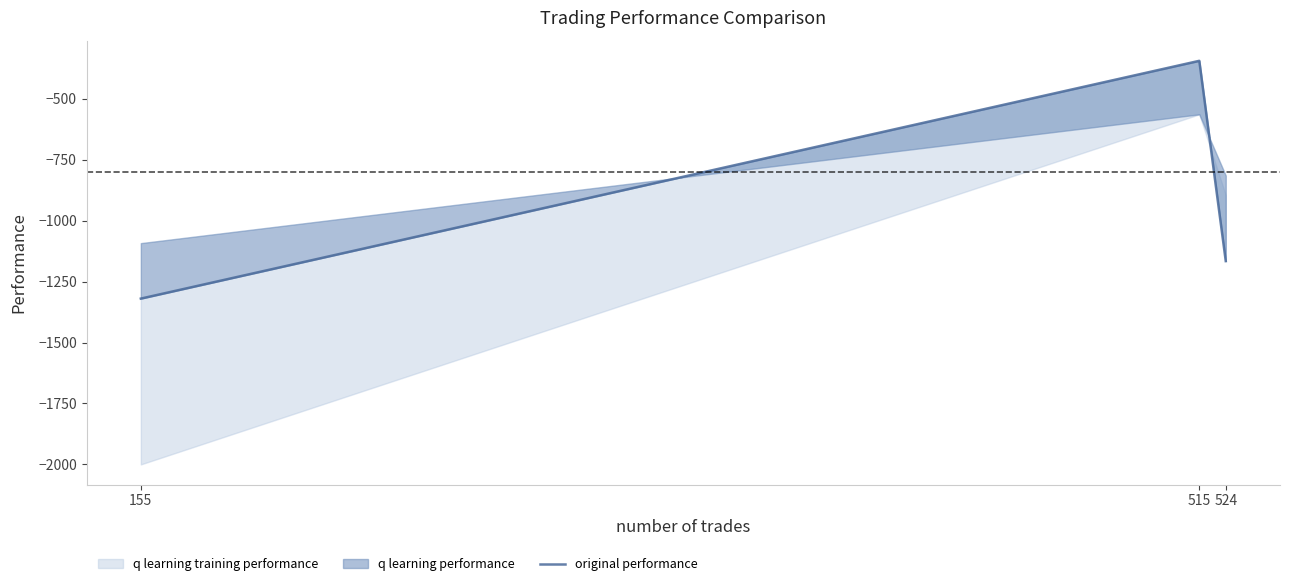

The chart shows a value of -1165.8 at 524. True or false?

True